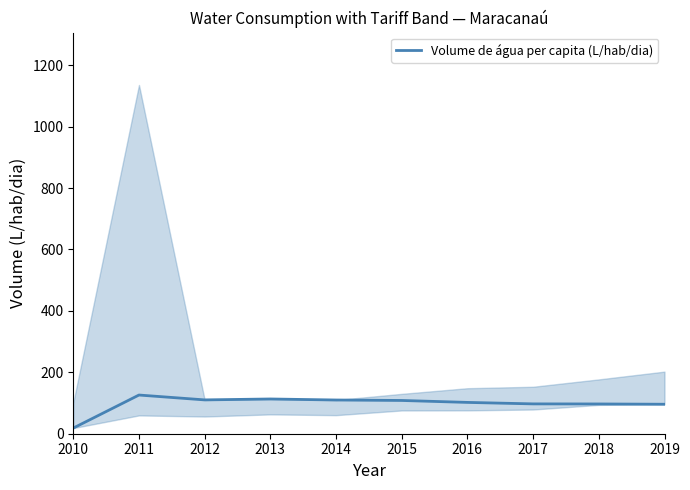

Count the number of values greater than 108.

5